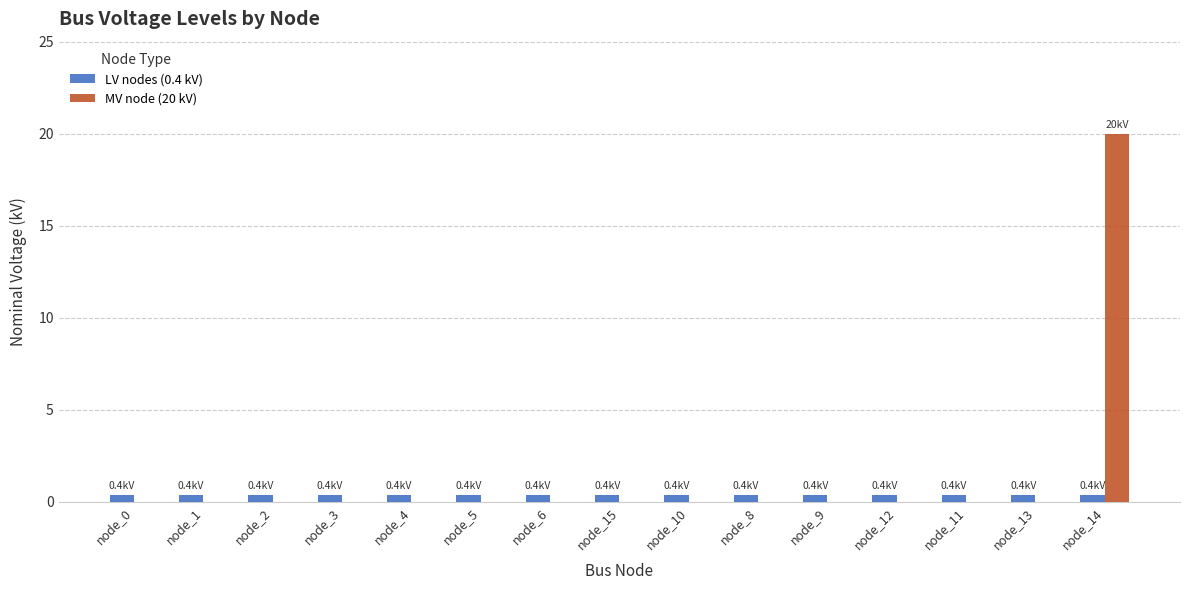

At which category is the sum across all series the highest?

node_14